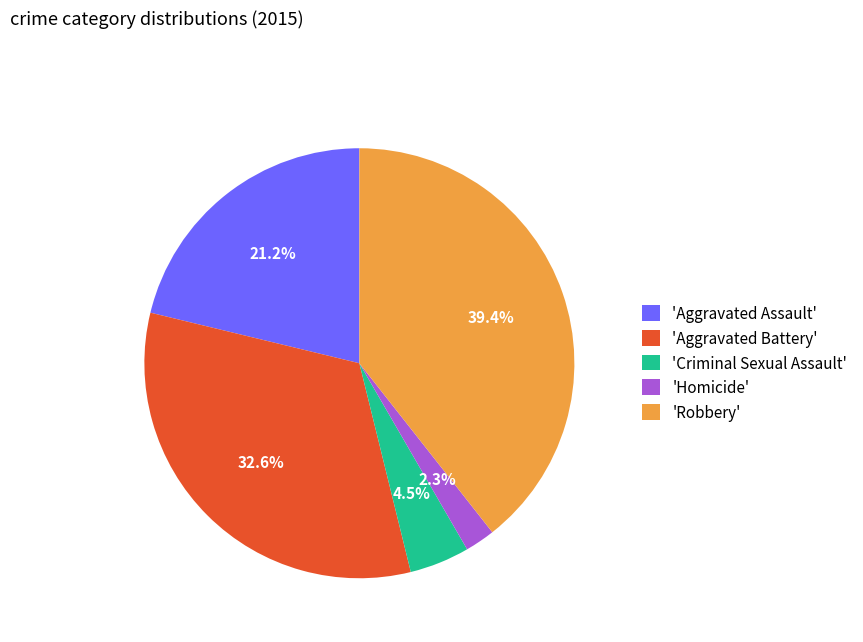

Between 'Criminal Sexual Assault' and 'Aggravated Assault', which is larger?

'Aggravated Assault'